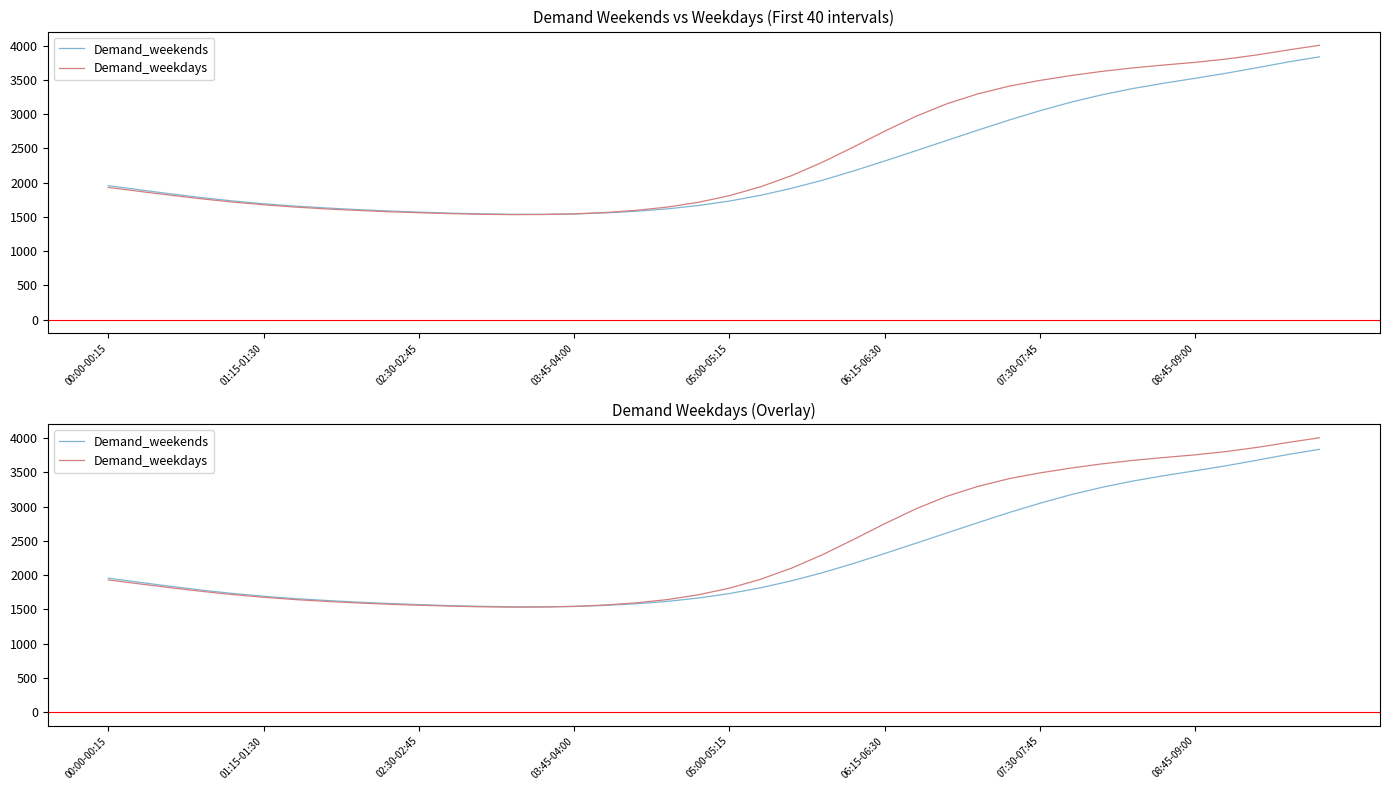

How many lines are shown in the chart?

2